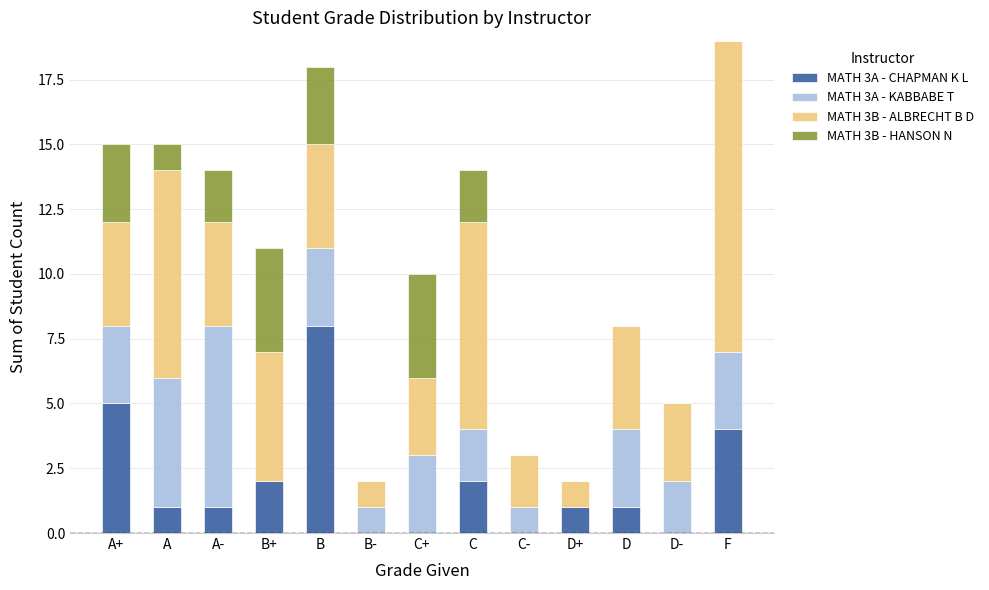

At which label does MATH 3A - CHAPMAN K L reach its peak?

B